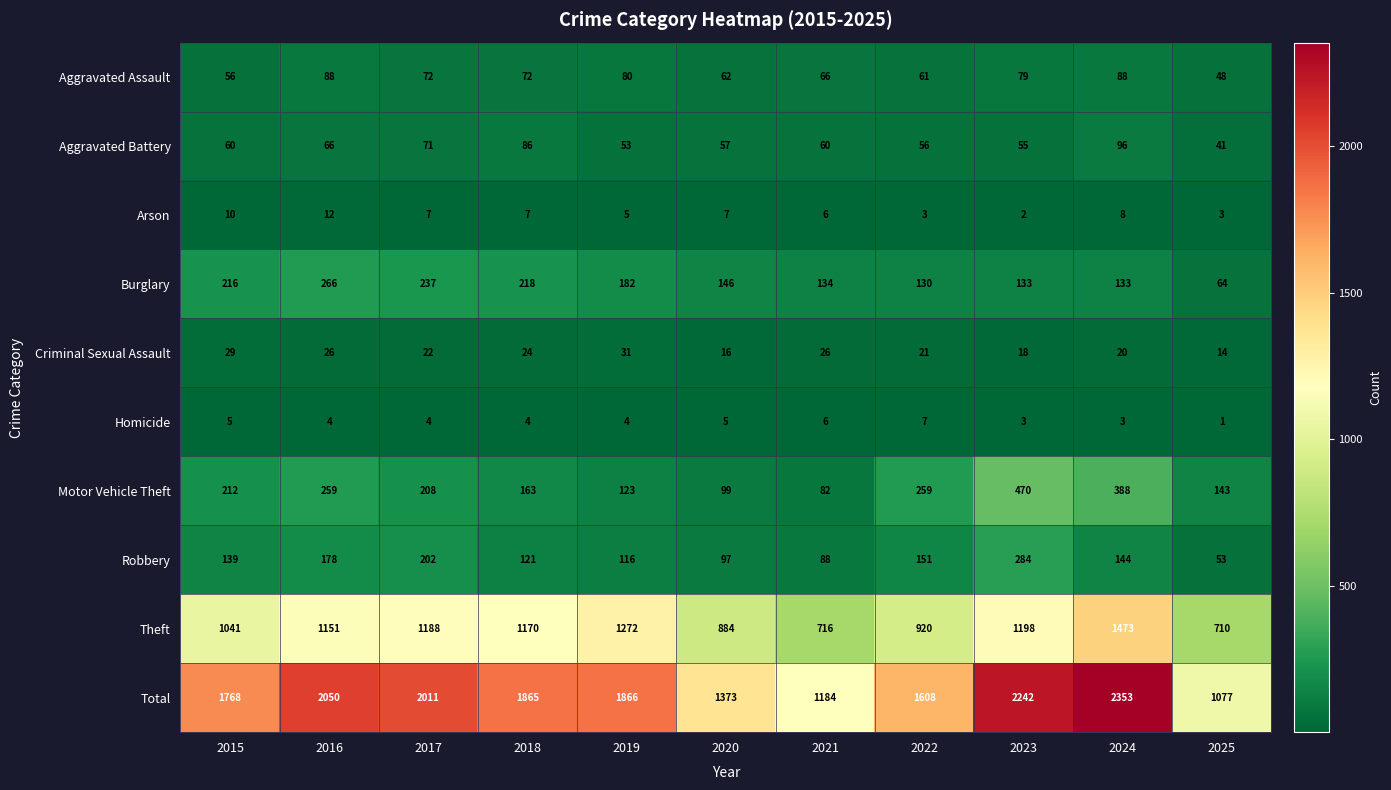

Rank the series by their maximum value, from lowest to highest.

Homicide, Arson, Criminal Sexual Assault, Aggravated Assault, Aggravated Battery, Burglary, Robbery, Motor Vehicle Theft, Theft, Total